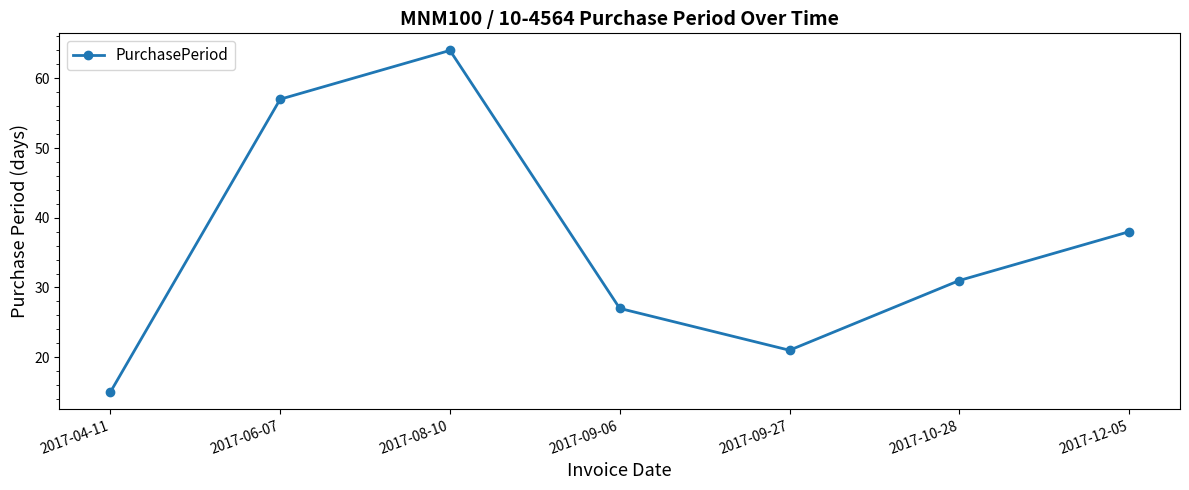

Which label corresponds to the largest value in the chart?

2017-08-10